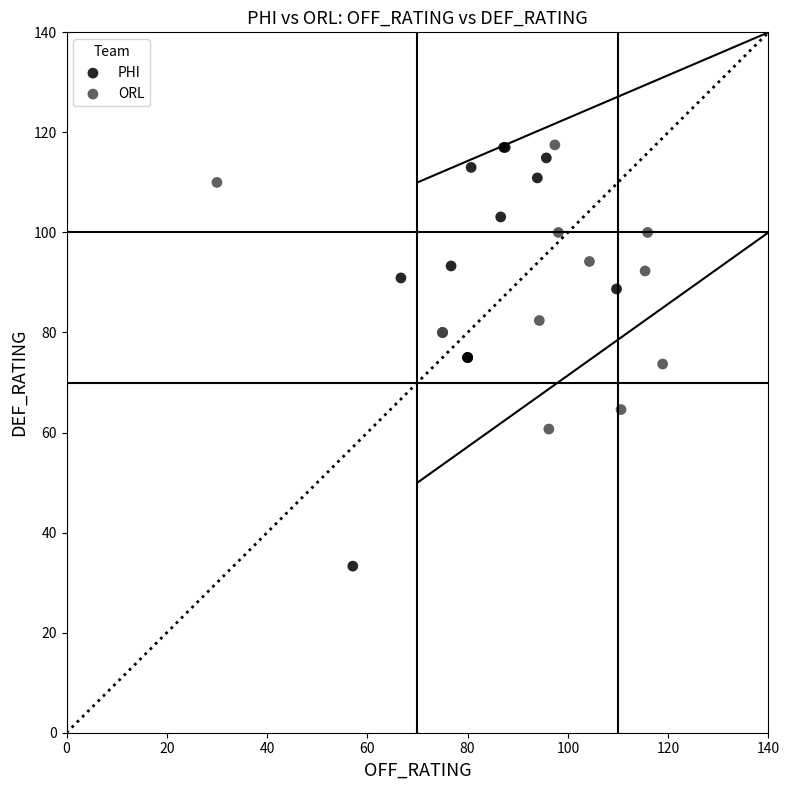

Which series reaches the minimum Y coordinate?

PHI